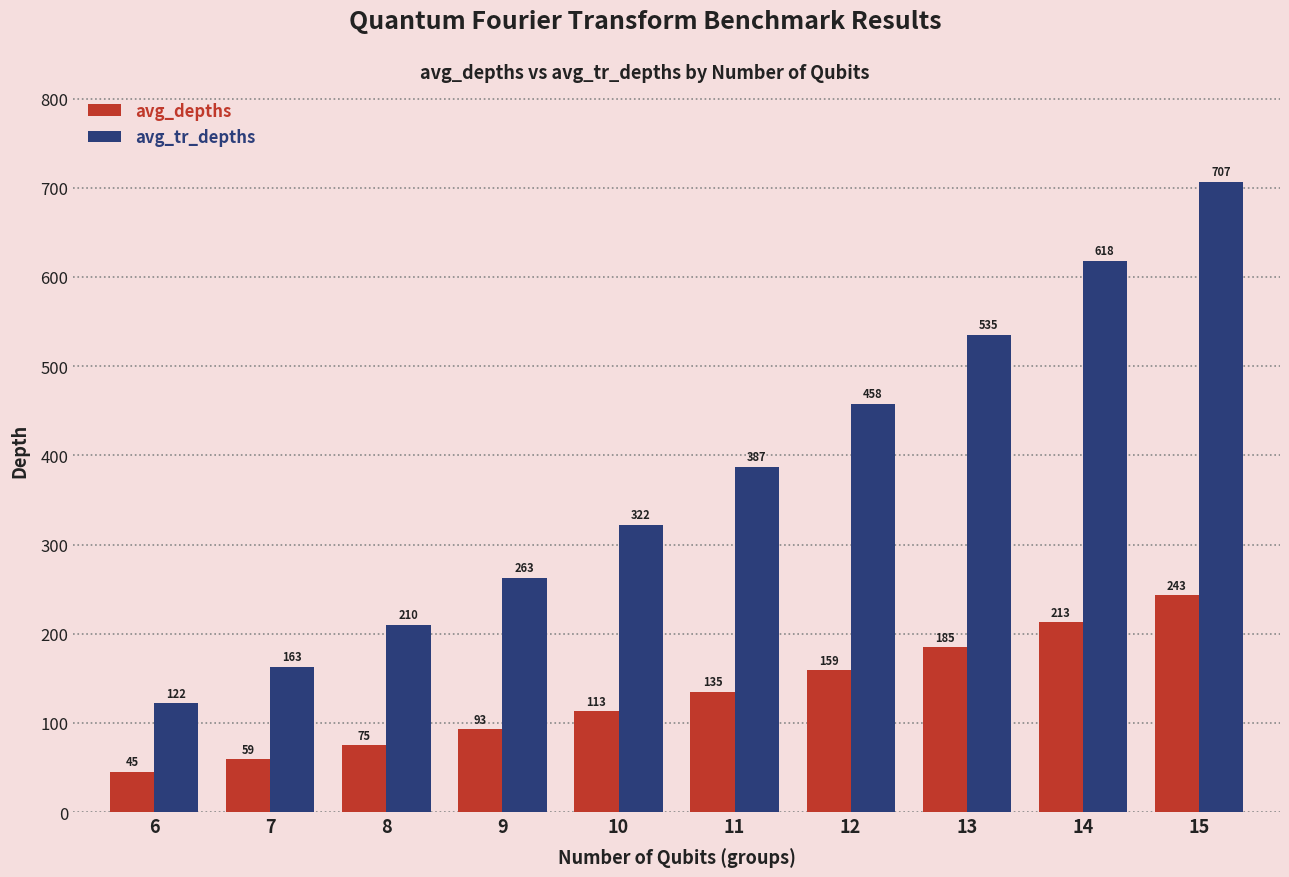

What is the difference between the maximum and minimum values in the avg_tr_depths series?

585